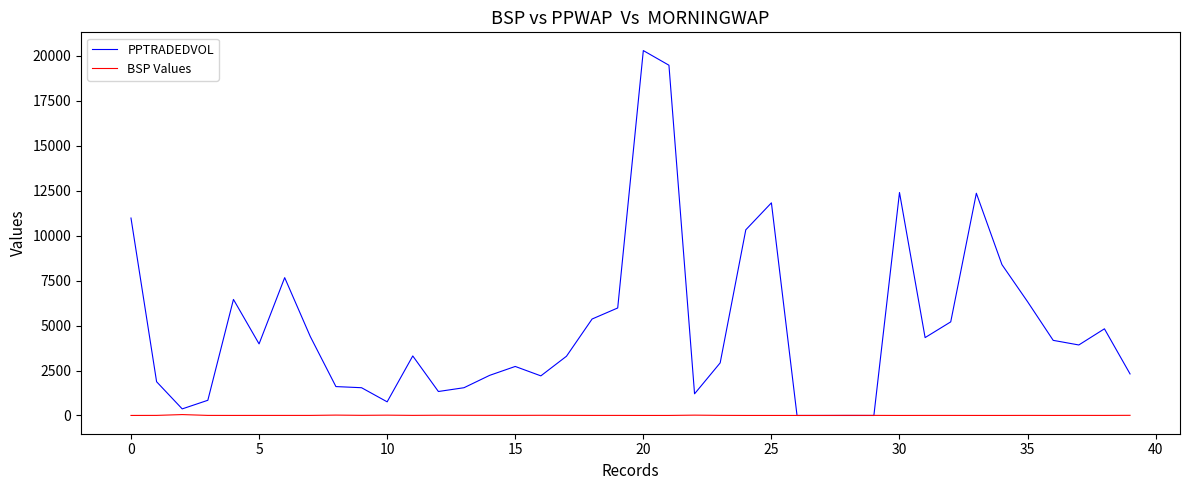

Which series has the widest spread of values?

PPTRADEDVOL